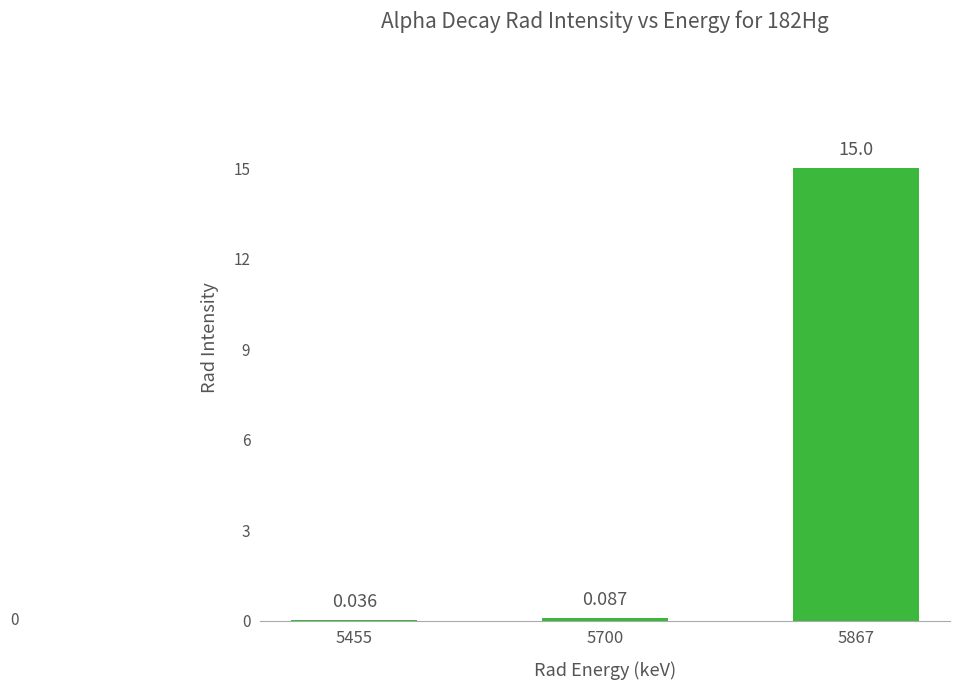

Does the chart contain stacked bars?

No